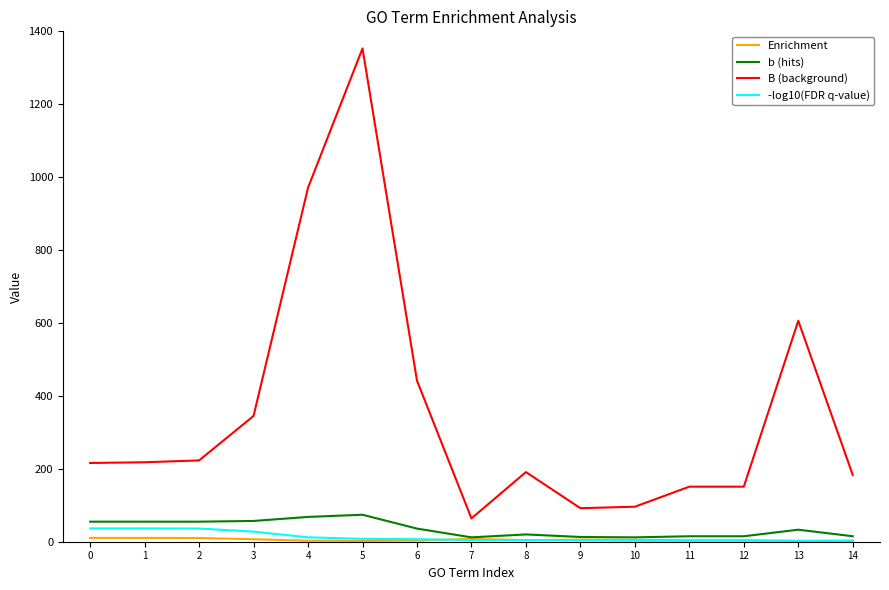

What is the smallest value displayed?

1.8